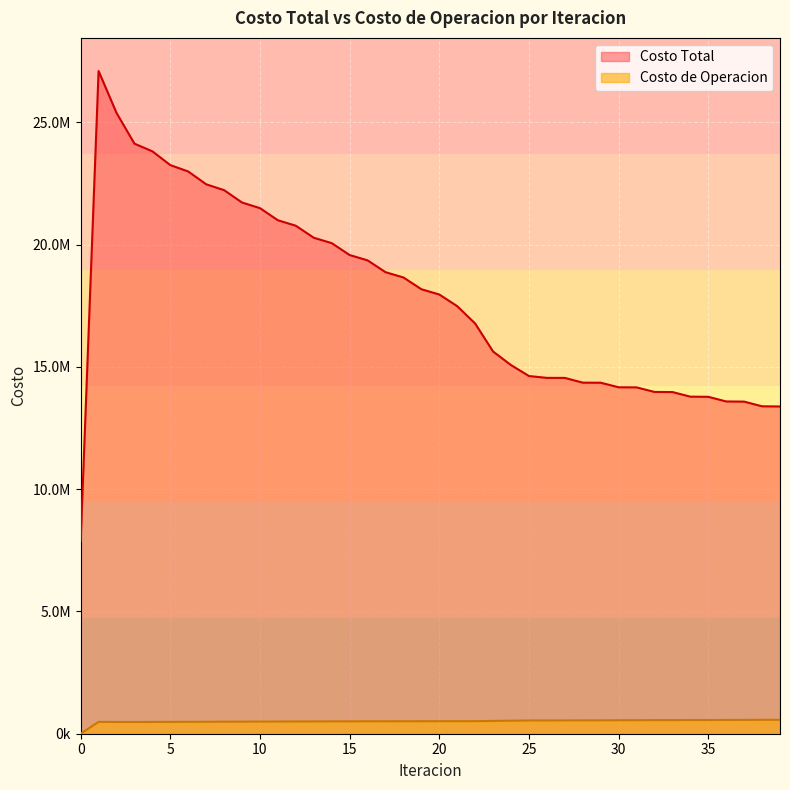

Which series has the widest spread of values?

Costo Total